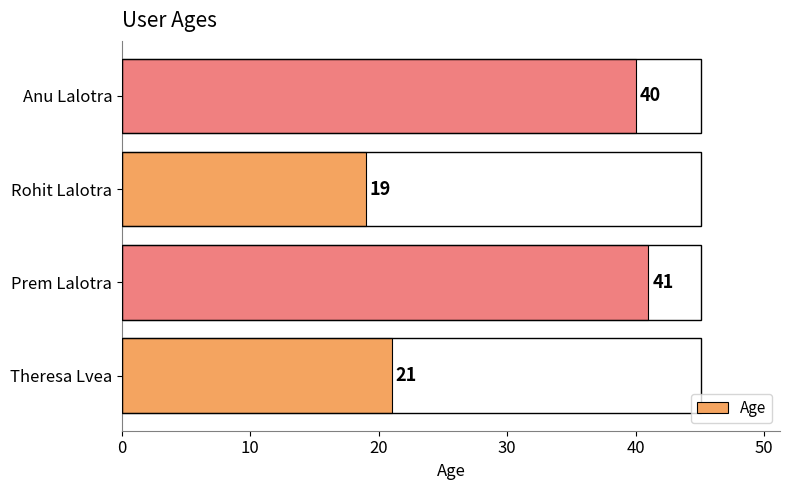

Rank the categories by value from highest to lowest.

Prem Lalotra, Anu Lalotra, Theresa Lvea, Rohit Lalotra